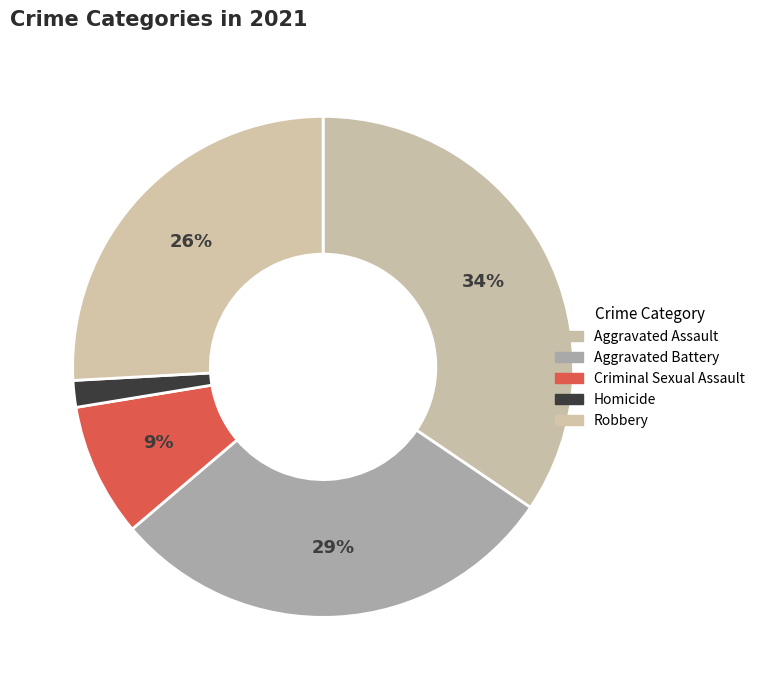

Count the number of slices in the pie.

5